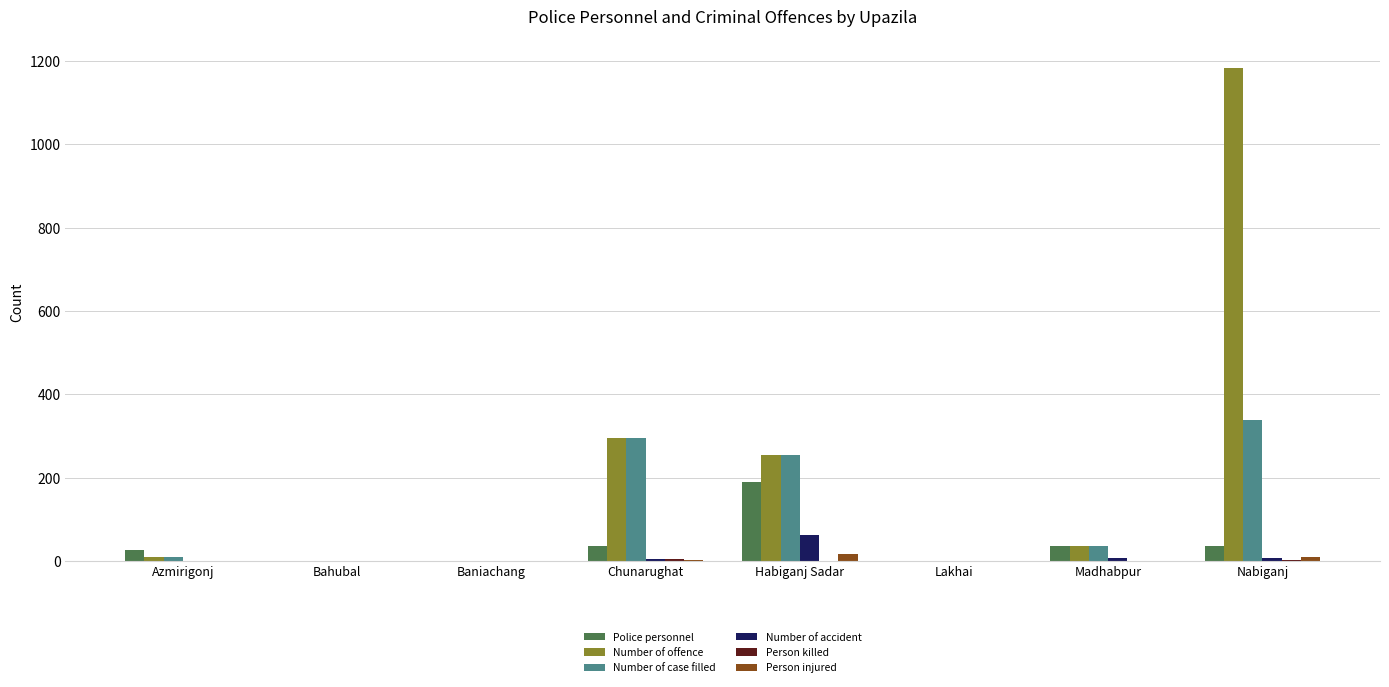

Which label corresponds to the largest value in the chart?

Nabiganj